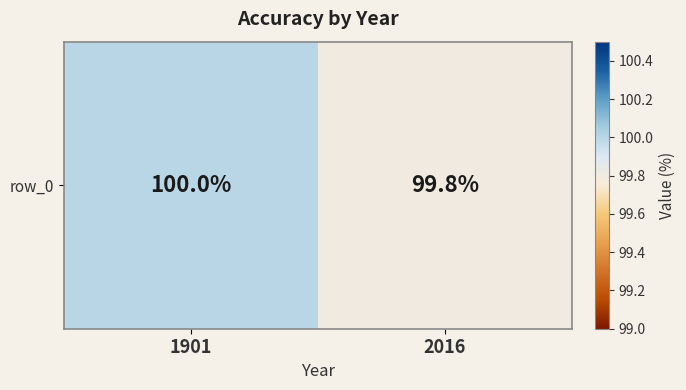

How many data points does each series have?

2